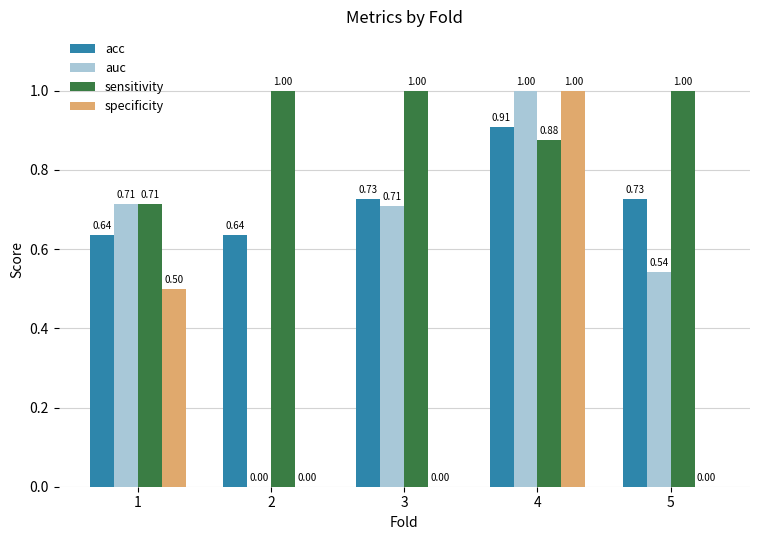

Between 4 and 5, which series saw the biggest shift?

specificity